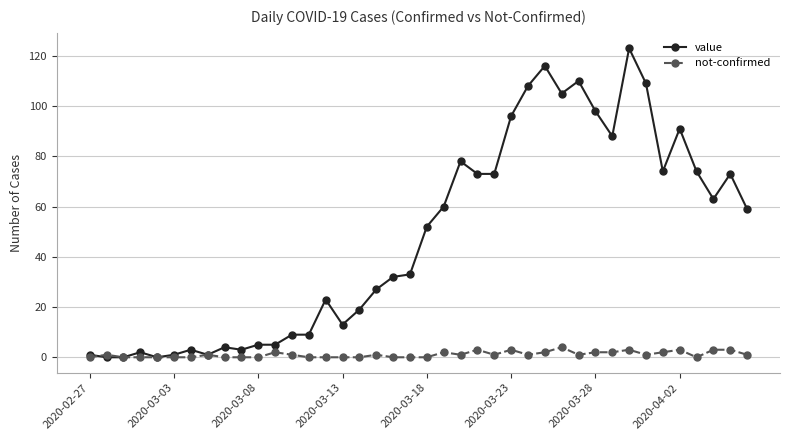

True or false: not-confirmed has more than 0 points higher than both neighbors.

True